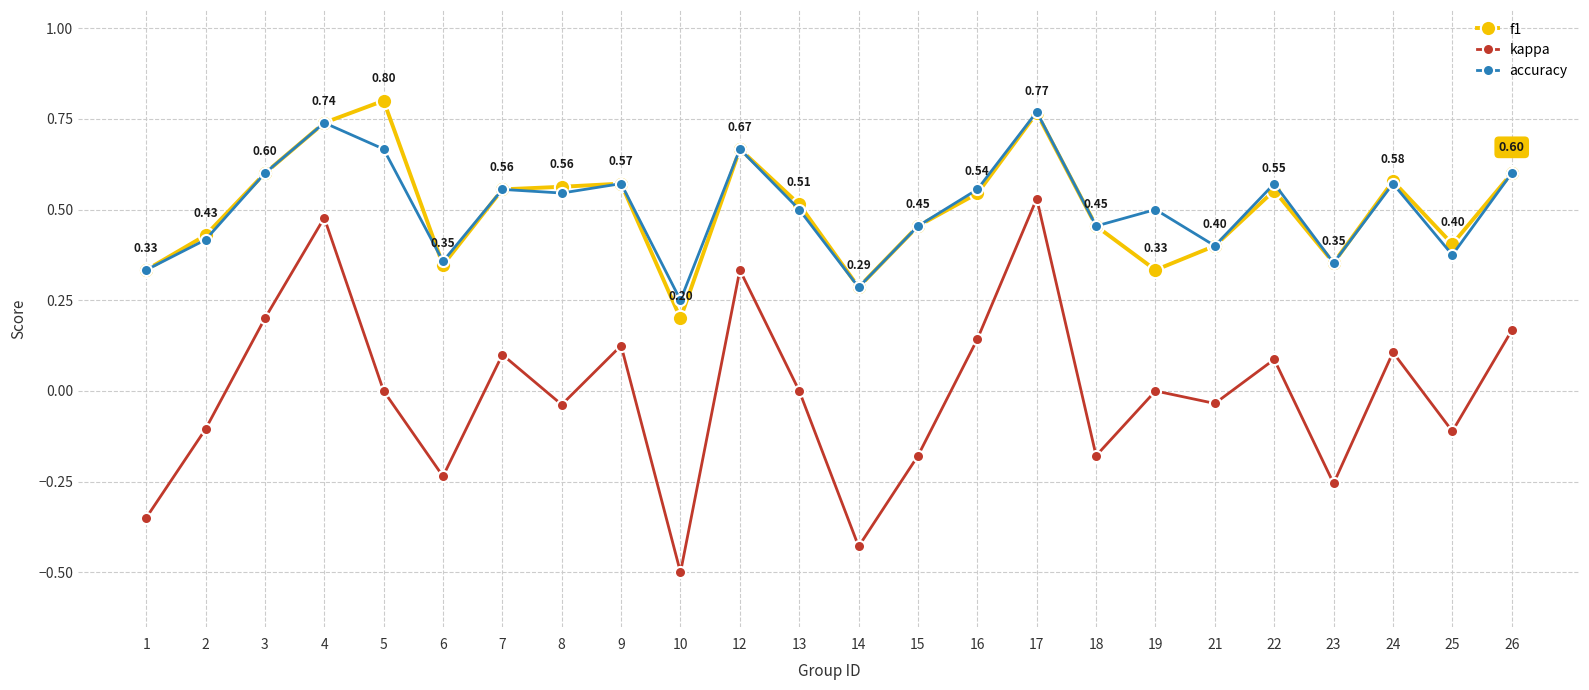

Which series has the largest range (max minus min)?

kappa